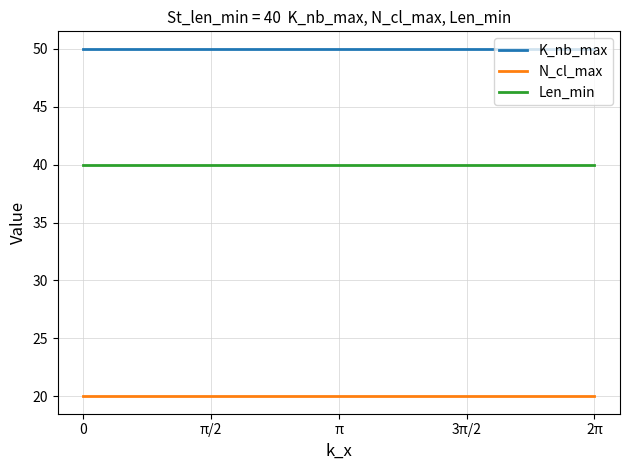

What is the smallest value displayed?

20